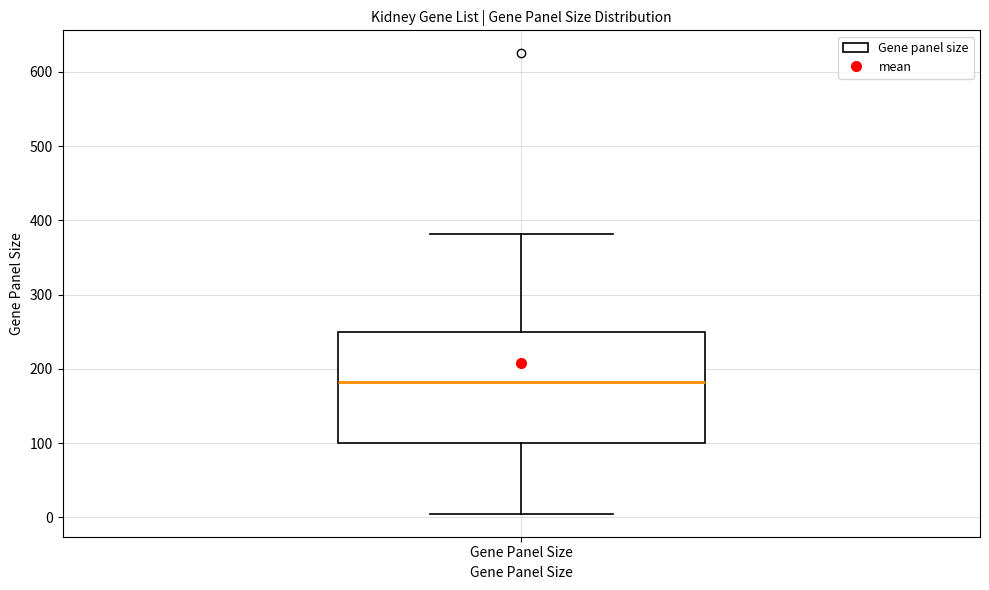

Read this box plot against the y-axis: the position of the median line, the range covered by the box, and the ends of both whiskers. The values are not printed on the chart, so give them approximately, as read against the axis.

median 180, box 100 to 250, whiskers 10 to 380